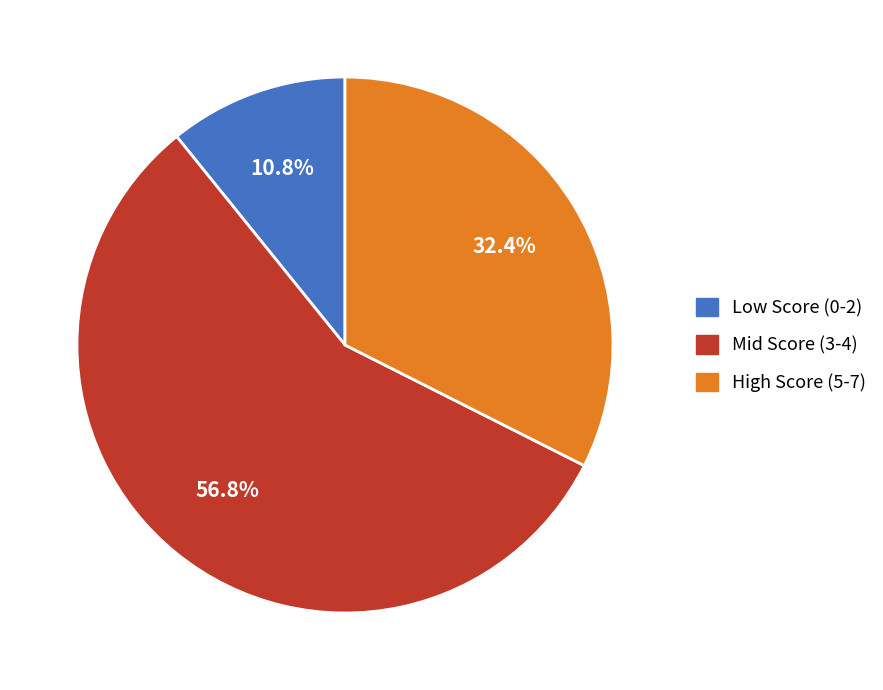

What portion of the pie excludes Low Score (0-2)?

89.2%